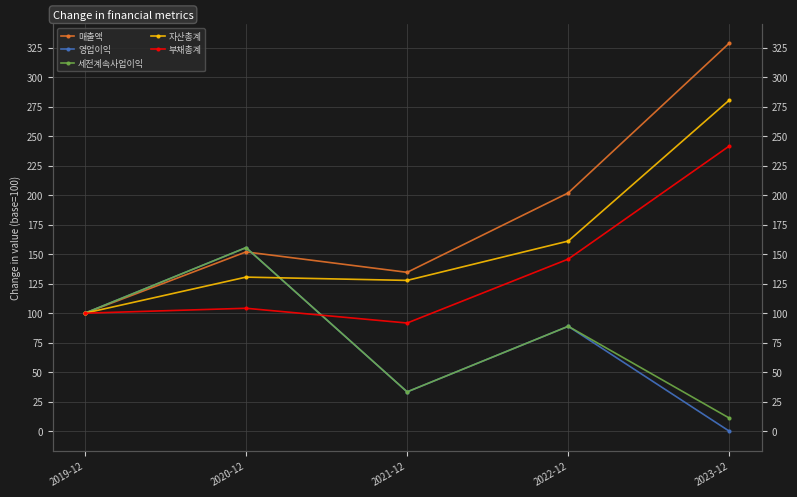

At which category does the chart reach its peak across all series?

2023-12